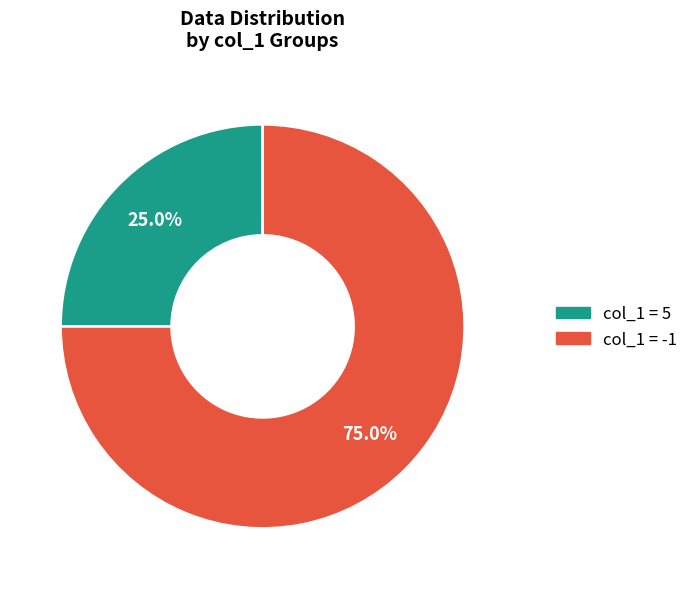

Does any single category account for the majority?

Yes